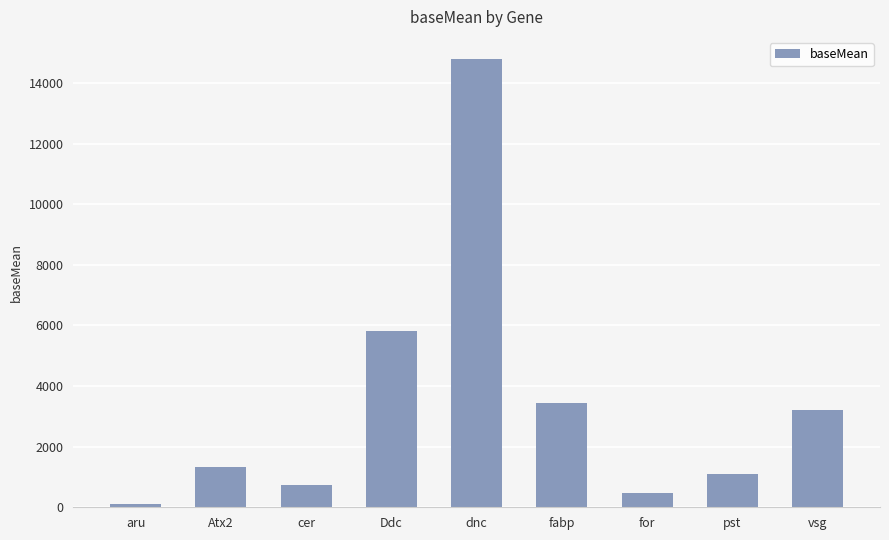

What is the minimum value shown in the chart?

103.5